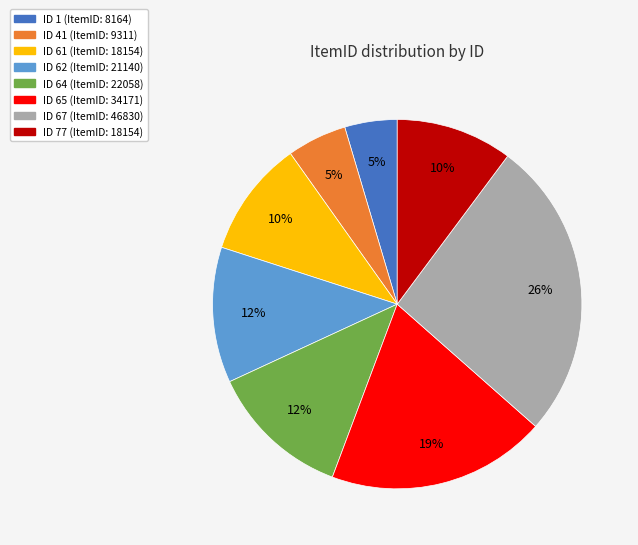

Is there a majority slice in this chart?

No